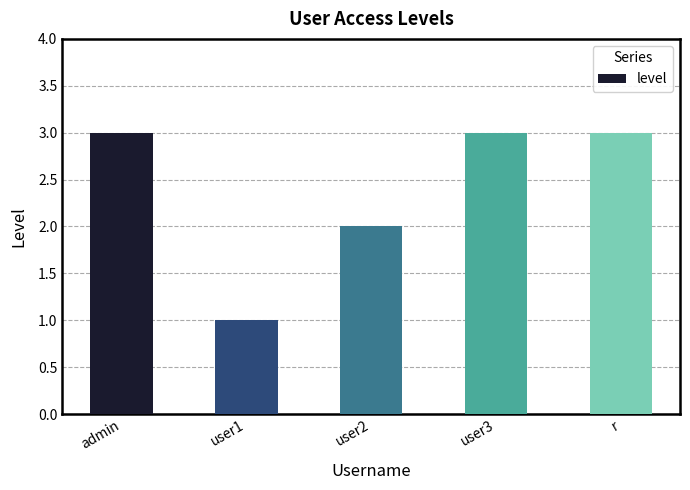

What is the label of the 4th bar from the left?

user3